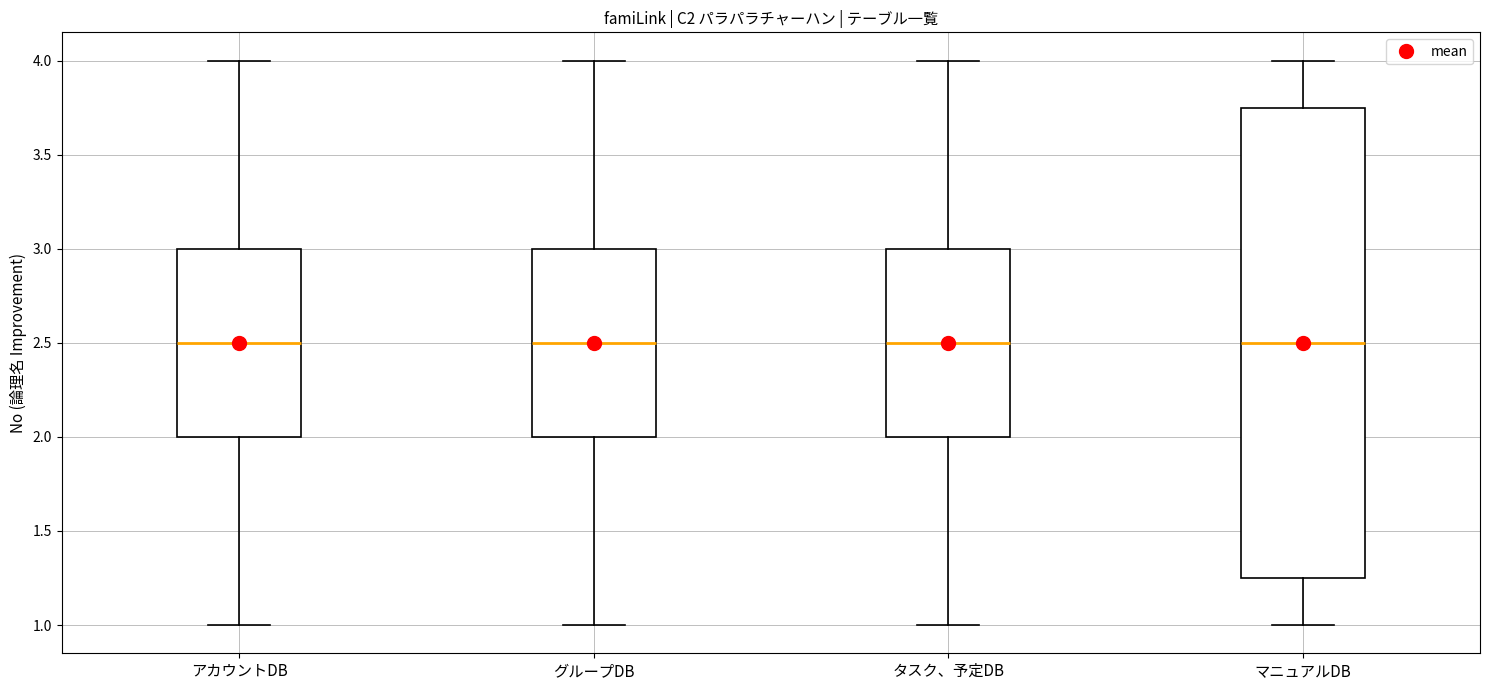

Where is the upper edge of the box for アカウントDB on the y-axis? The values are not printed on the chart, so give them approximately, as read against the axis.

3.00